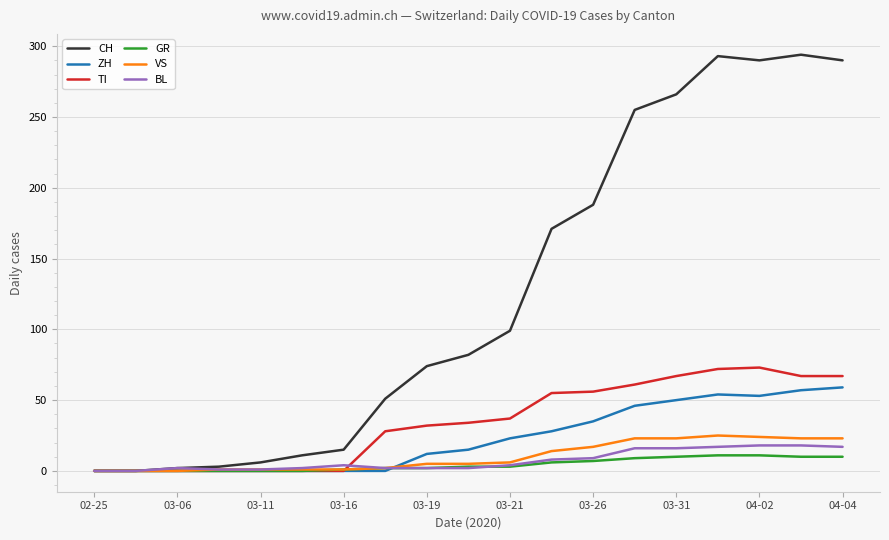

Does the chart display data point markers on the line(s)?

No